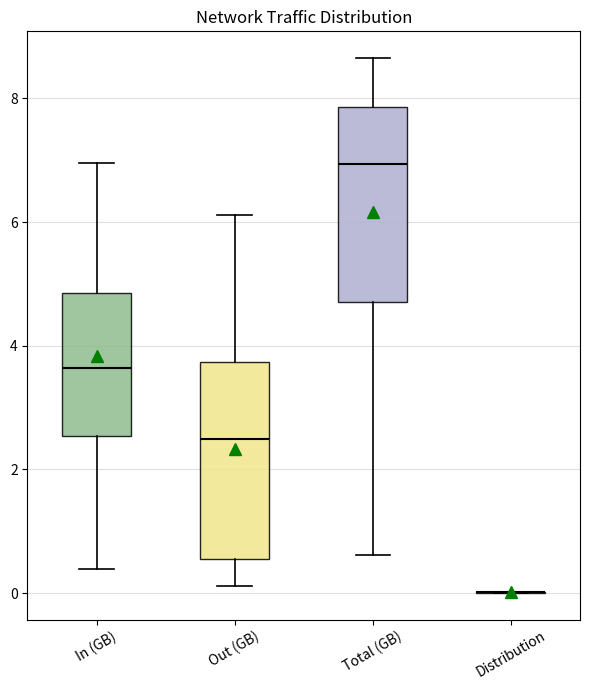

Reading left to right, read every box against the y-axis: the position of its median line, the range the box covers, and the ends of its whiskers. The values are not printed on the chart, so give them approximately, as read against the axis.

In (GB): median 3.6, box 2.6 to 4.8, whiskers 0.4 to 7.0
Out (GB): median 2.4, box 0.6 to 3.8, whiskers 0.2 to 6.2
Total (GB): median 7.0, box 4.8 to 7.8, whiskers 0.6 to 8.6
Distribution: box collapsed to a line at 0.0, whiskers 0.0 to 0.0